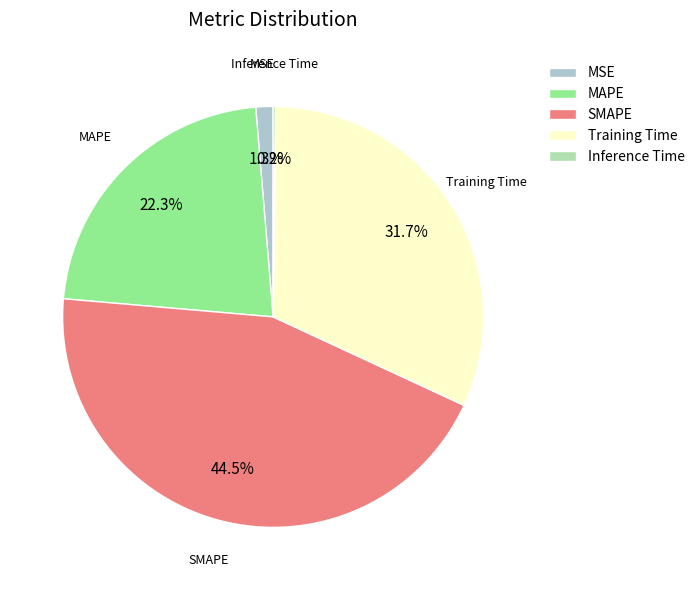

What percentage is the Training Time slice, to the nearest percent?

32%